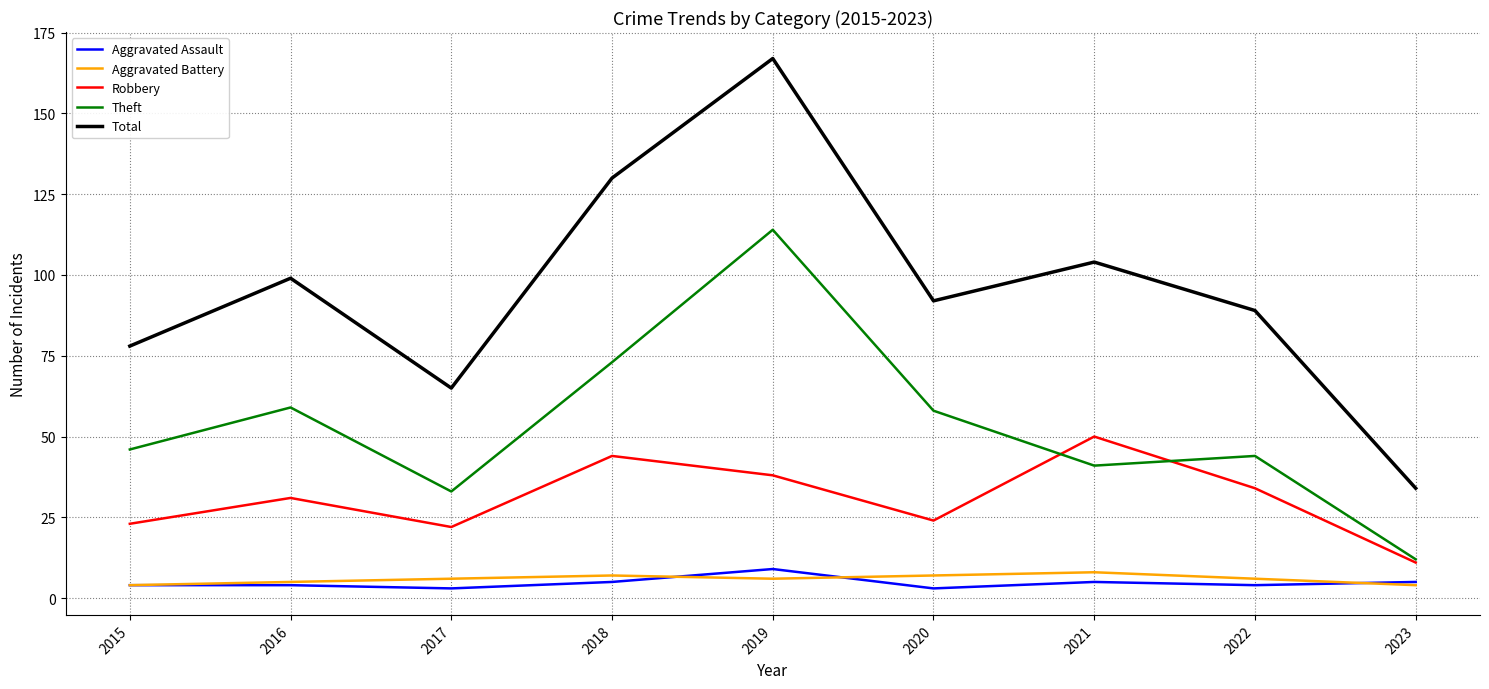

The Theft series shows 41 at 2021. True or false?

True